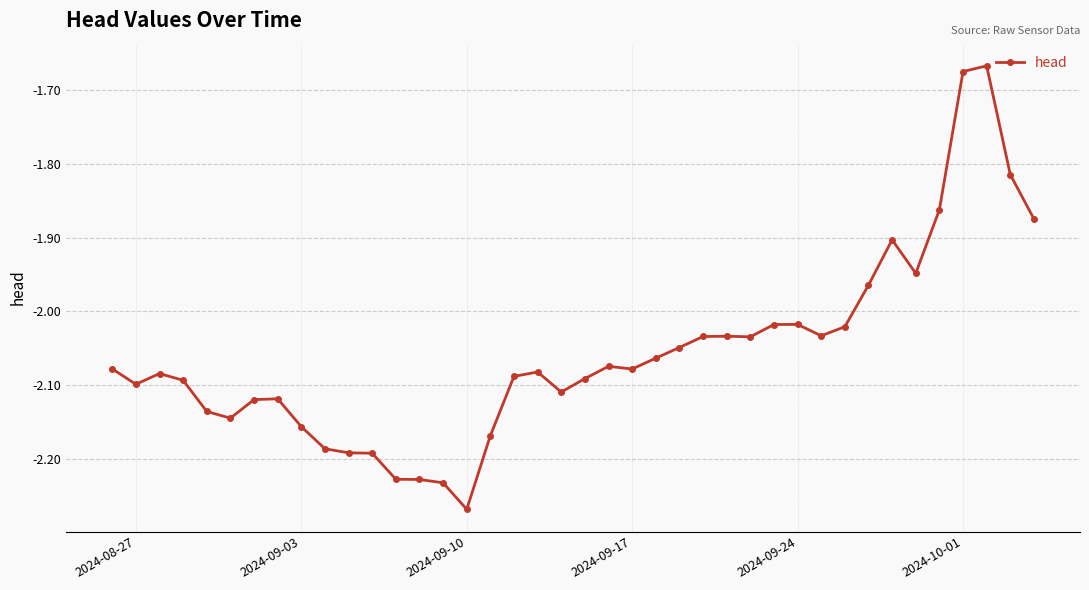

Does the chart have visible grid lines?

Yes